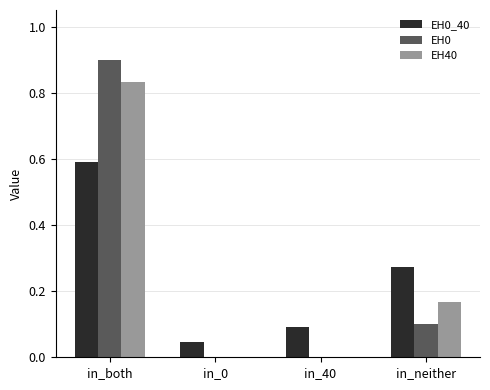

The value of EH0 at in_0 is 0.0. True or false?

True